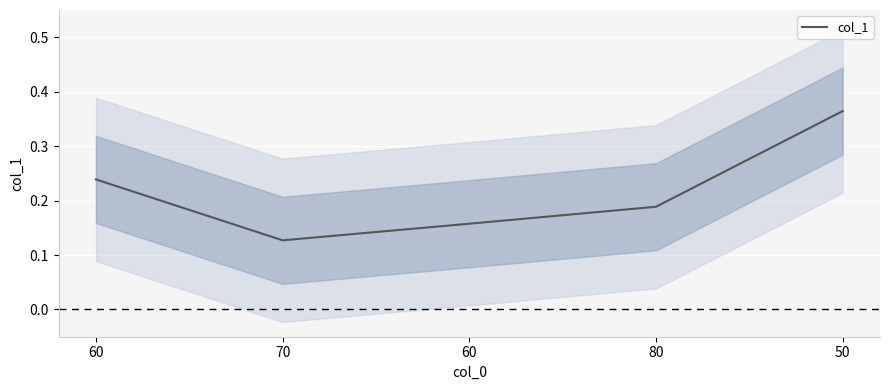

Which label corresponds to the largest value in the chart?

50